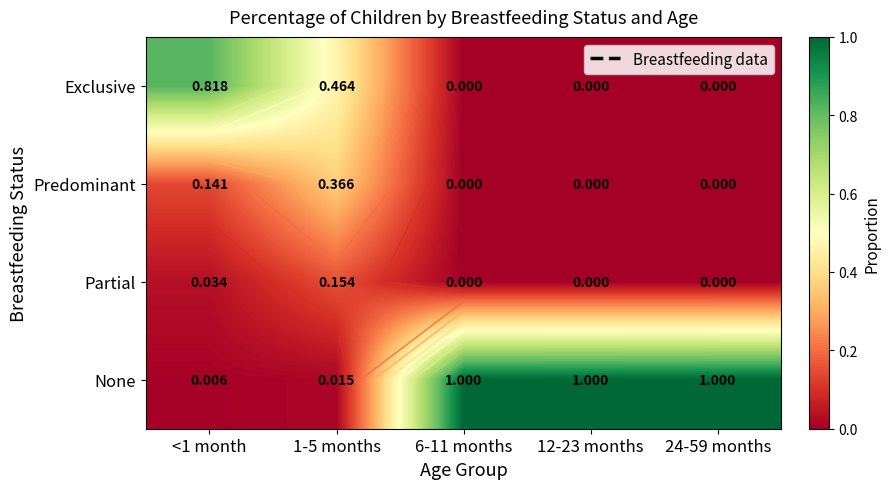

What is the spread (max minus min) of values at 1-5 months?

0.4